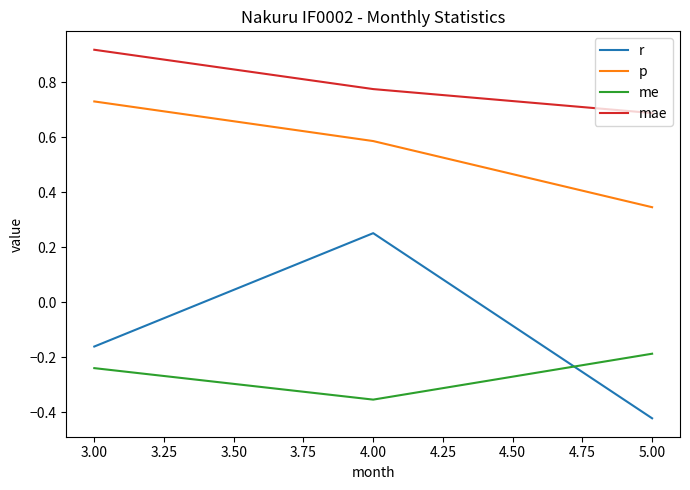

Which label corresponds to the largest value in the chart?

3.00